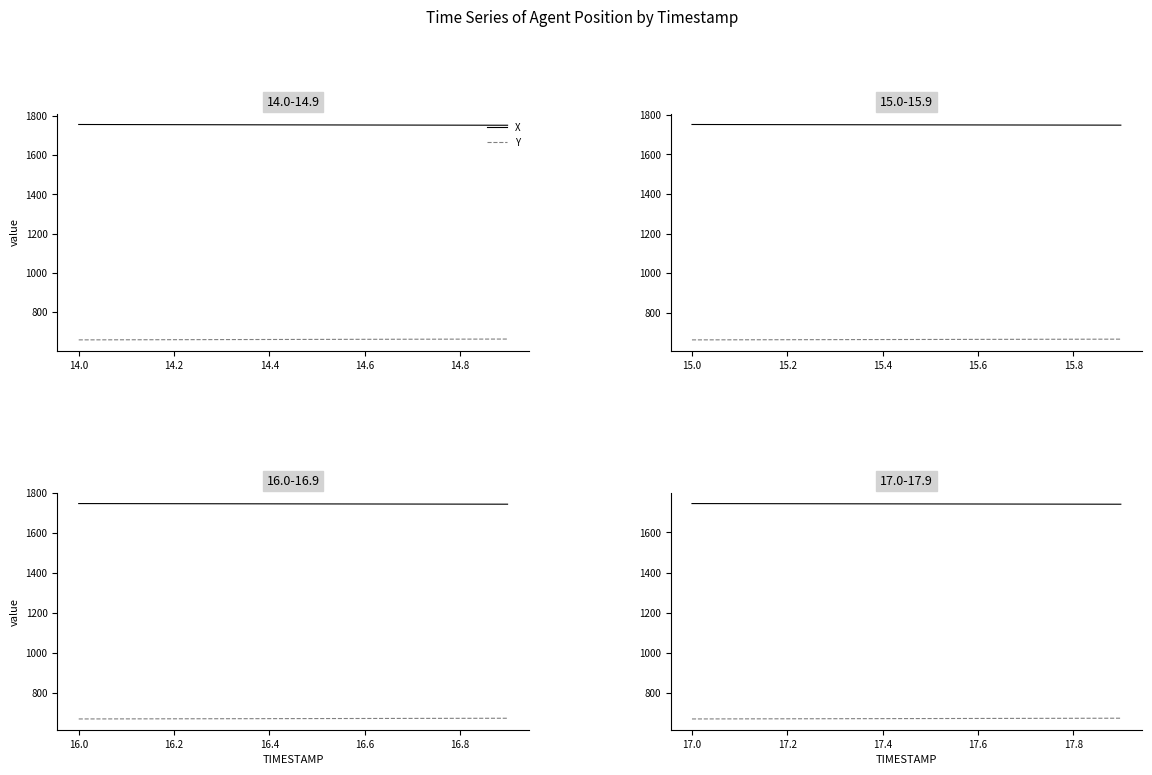

The X series shows 382.6 at 17.6. True or false?

False